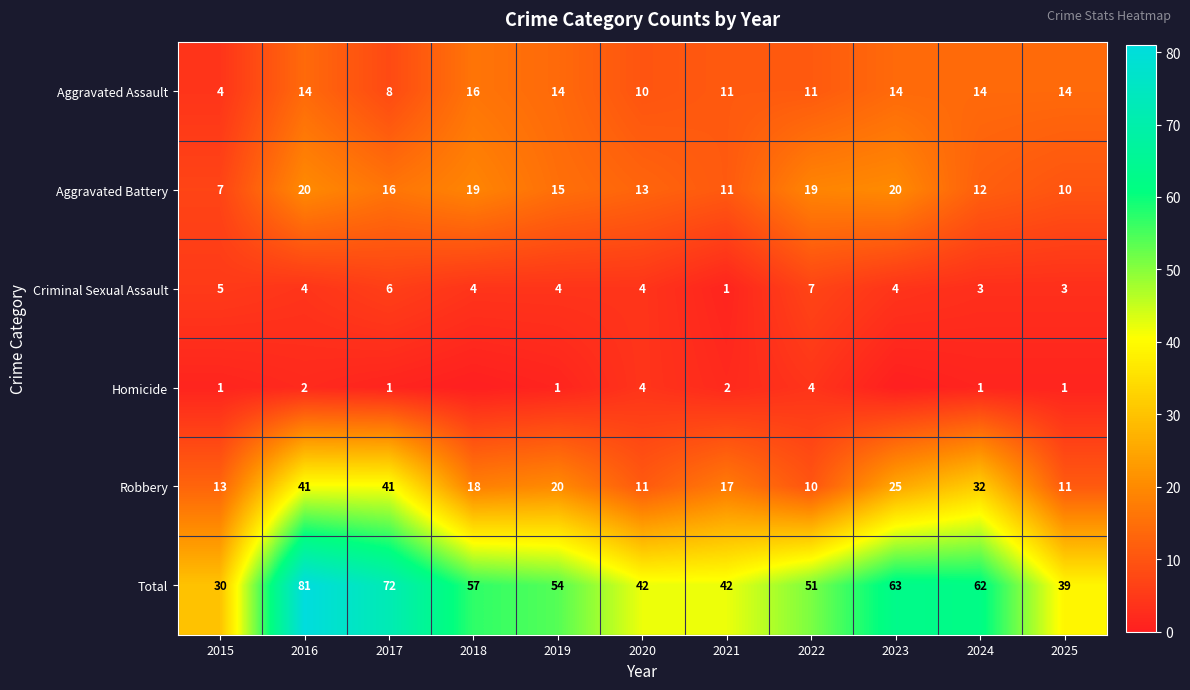

At how many categories does at least one series exceed 14?

11